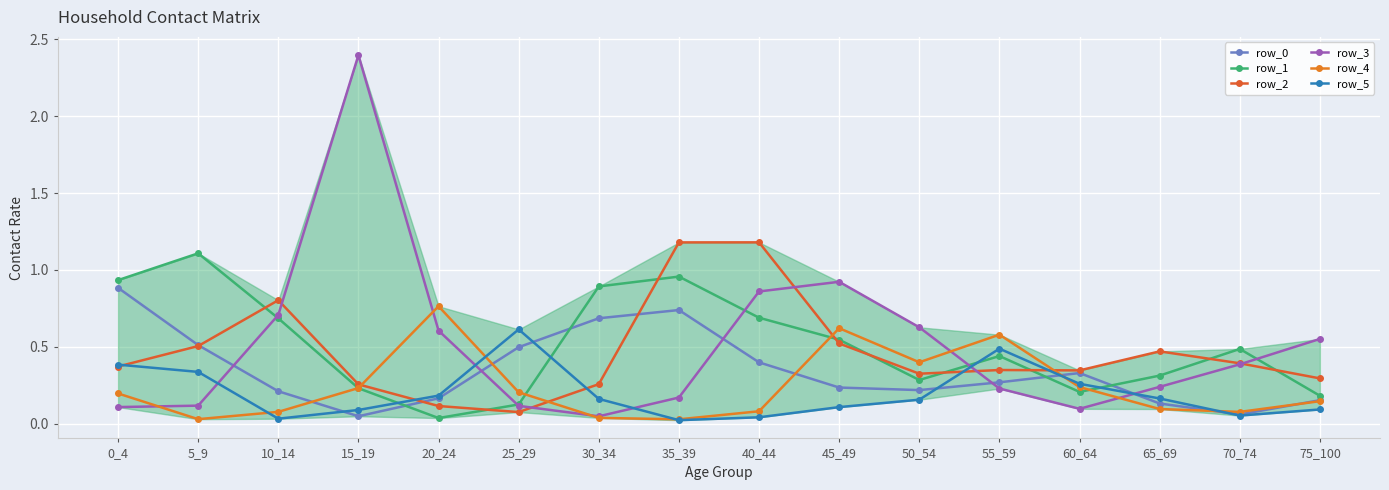

What is the spread (max minus min) of values at 55_59?

0.4